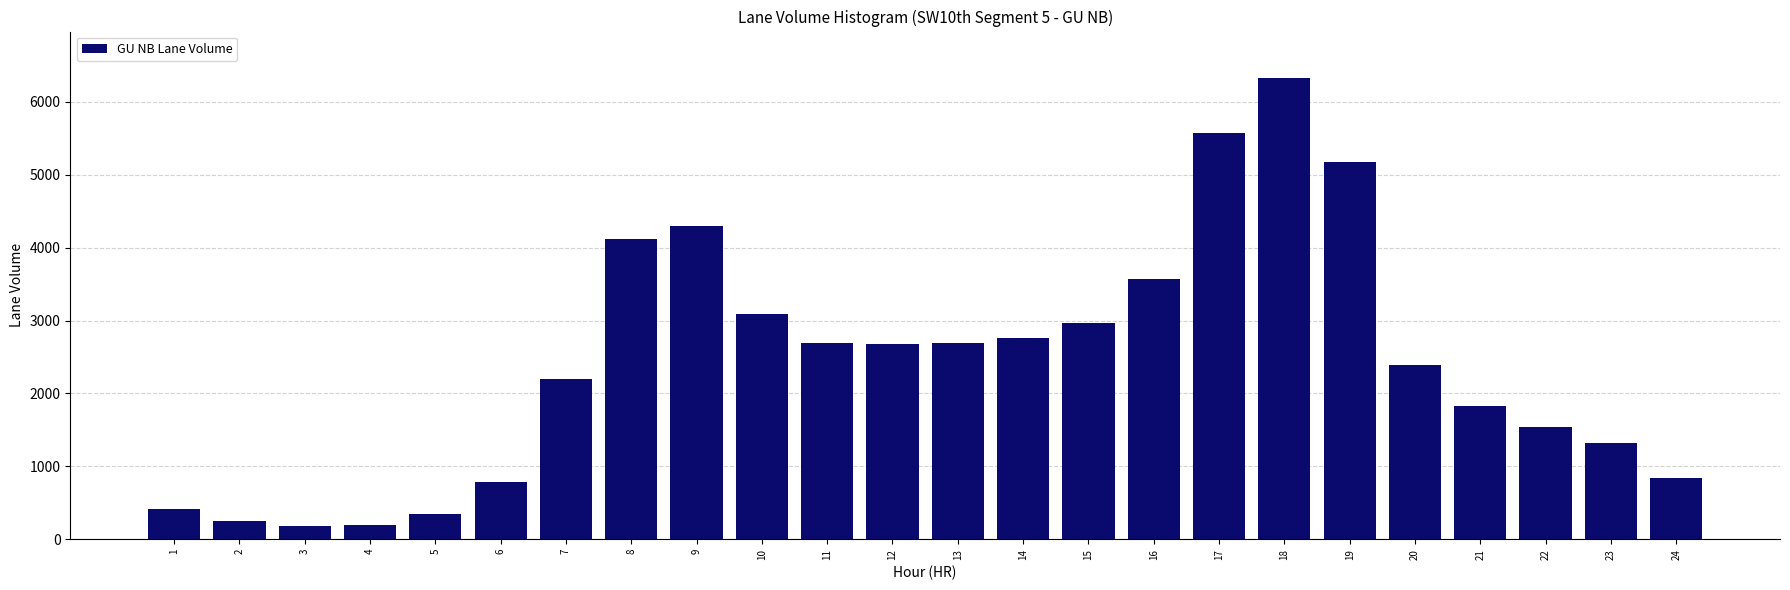

What is the sum of all values?

58200